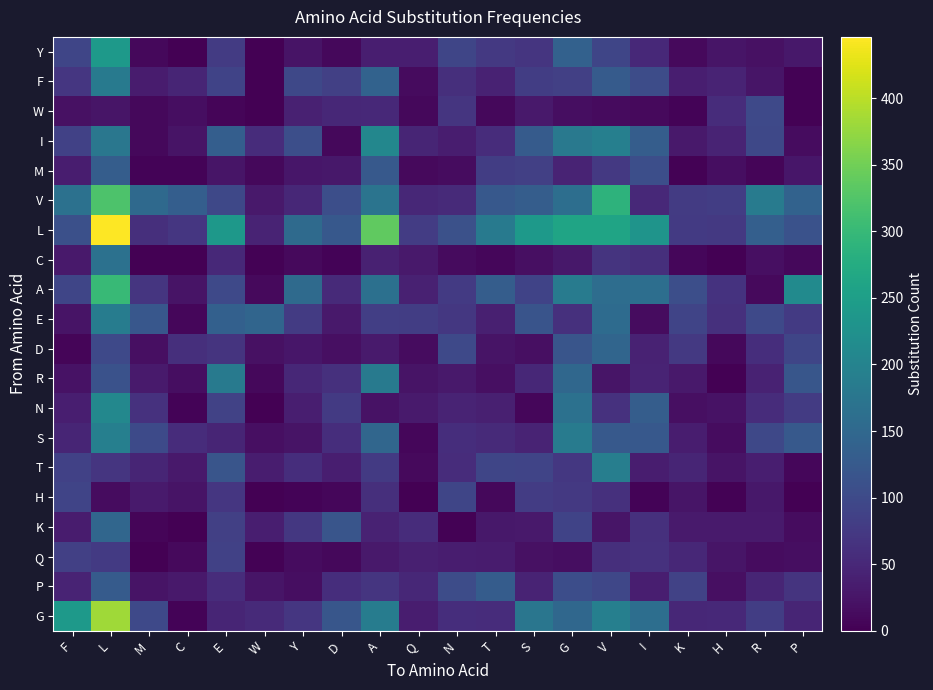

Between F and H, which is larger?

F